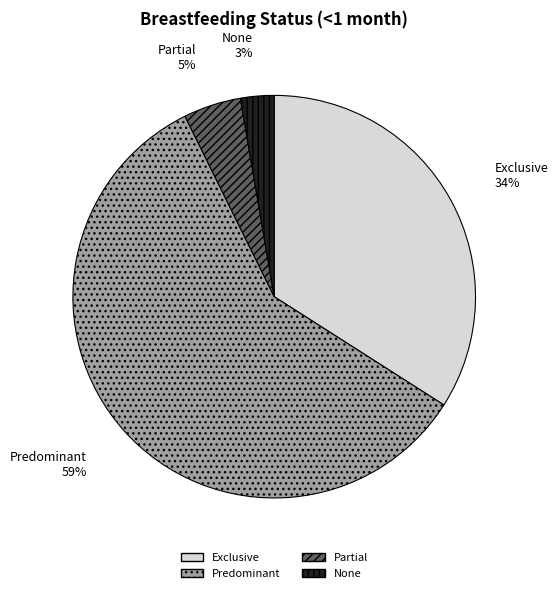

The Partial slice represents 5% of the pie. True or false?

True